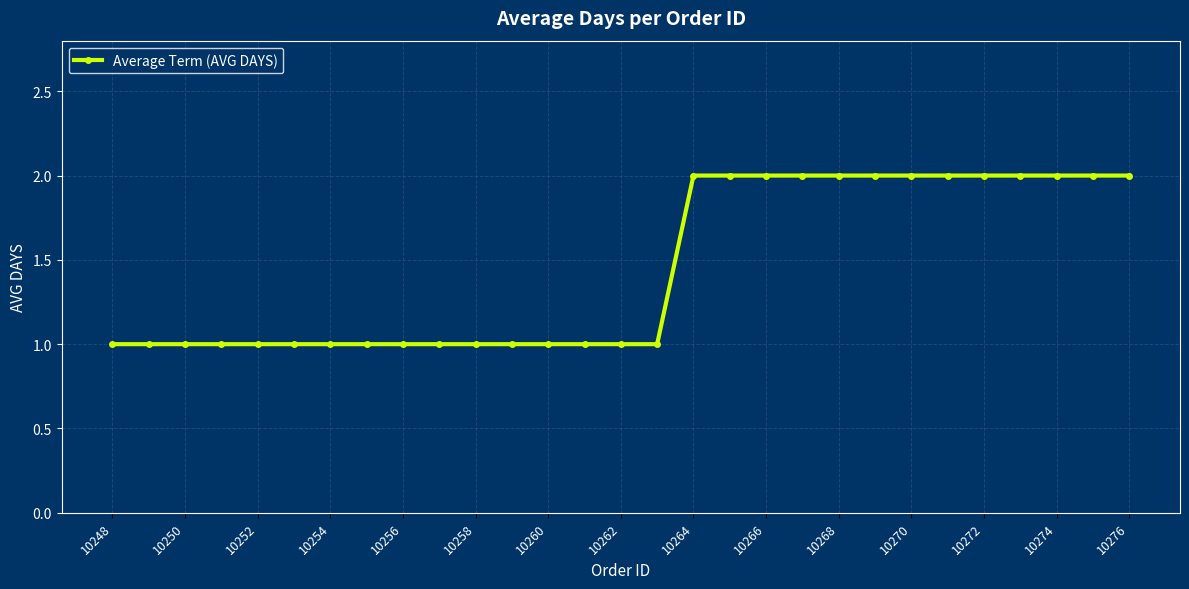

What is the greatest value displayed?

2